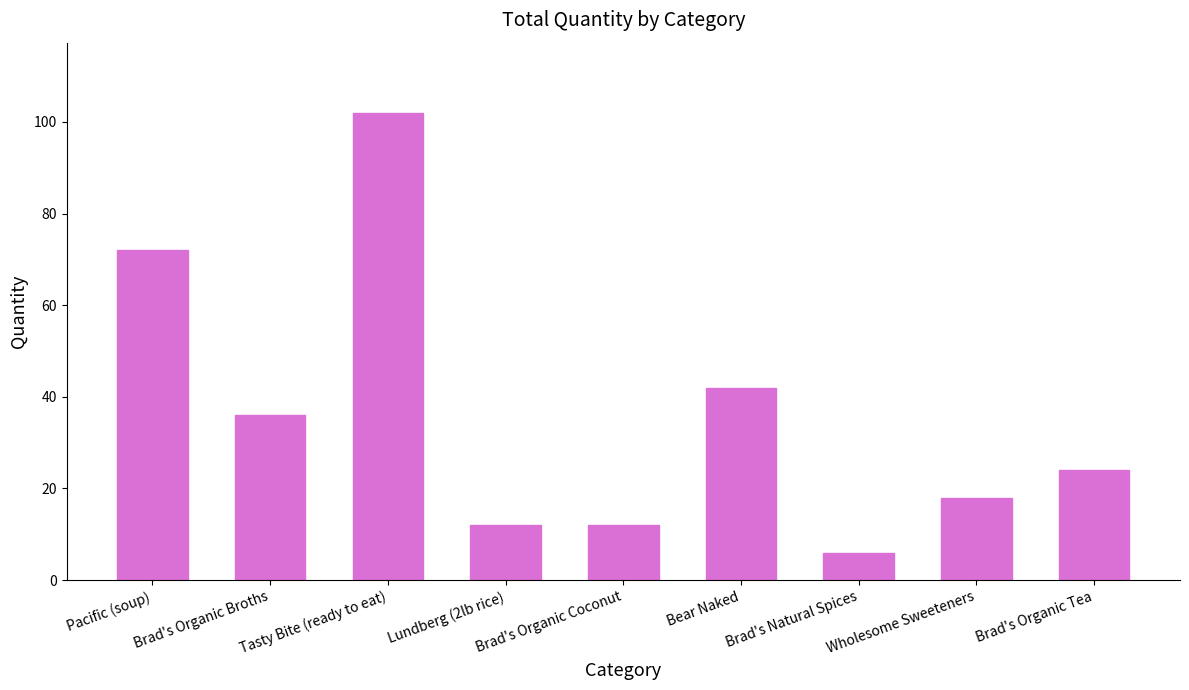

What is the average value?

36